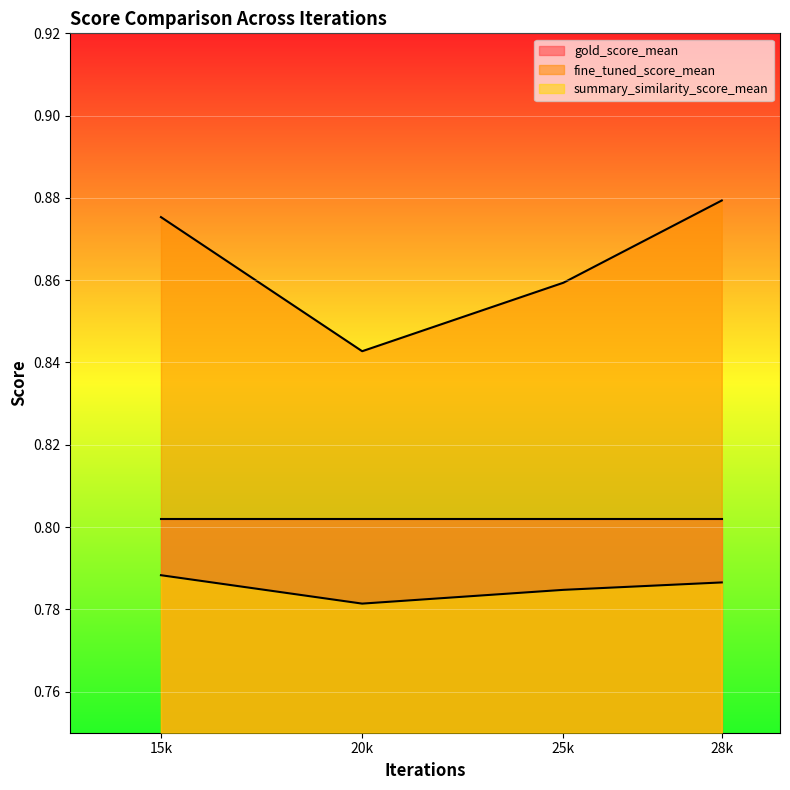

Does the chart have visible grid lines?

No